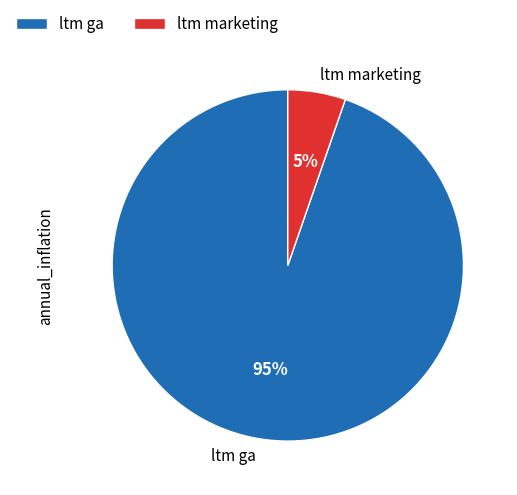

Combined, do ltm ga and ltm marketing account for over 50%?

Yes